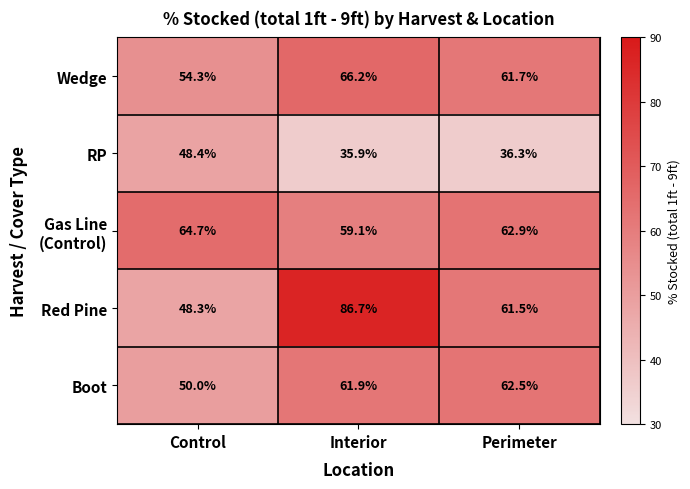

List the labels in order of Wedge value, smallest first.

Control, Perimeter, Interior